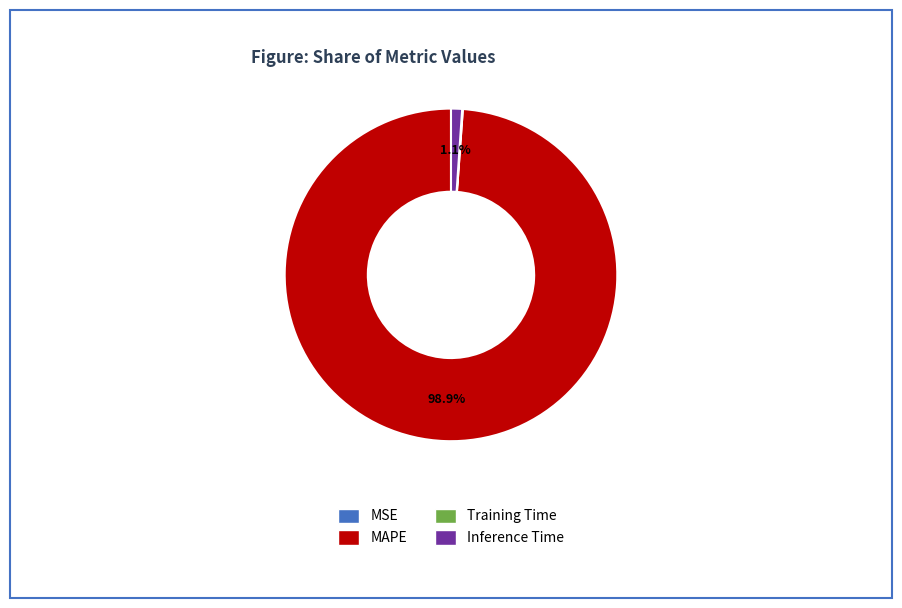

Does Inference Time represent more than half of the total?

No